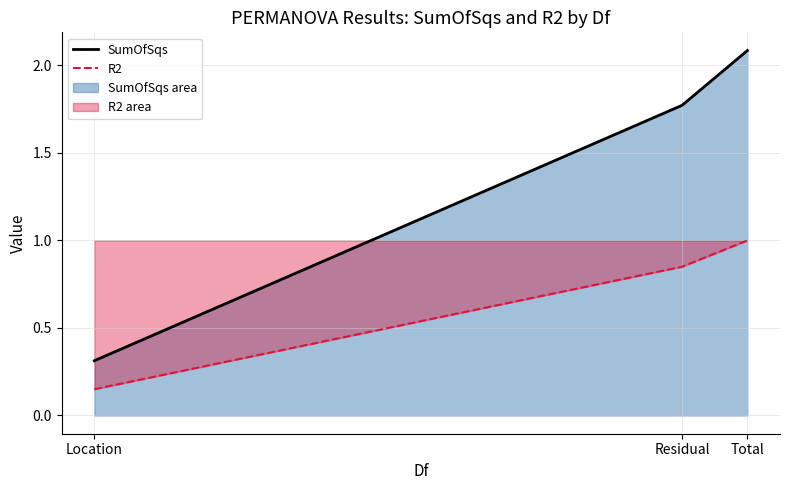

At which category is the sum across all series the highest?

Total